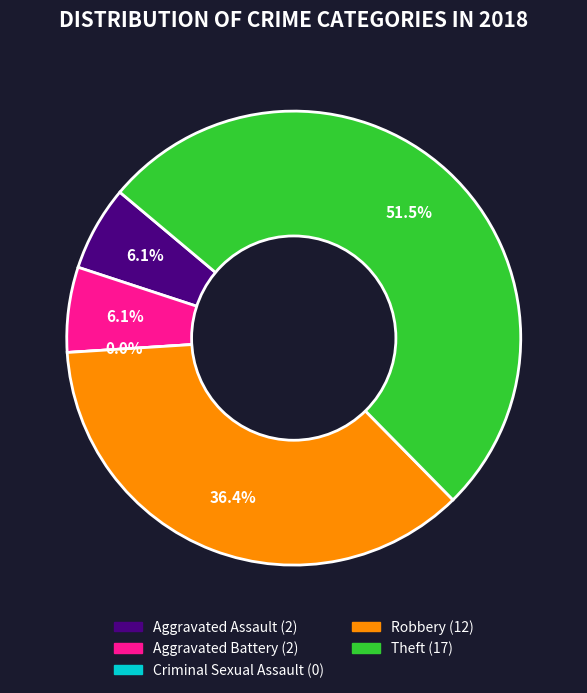

How many segments does this pie chart have?

5